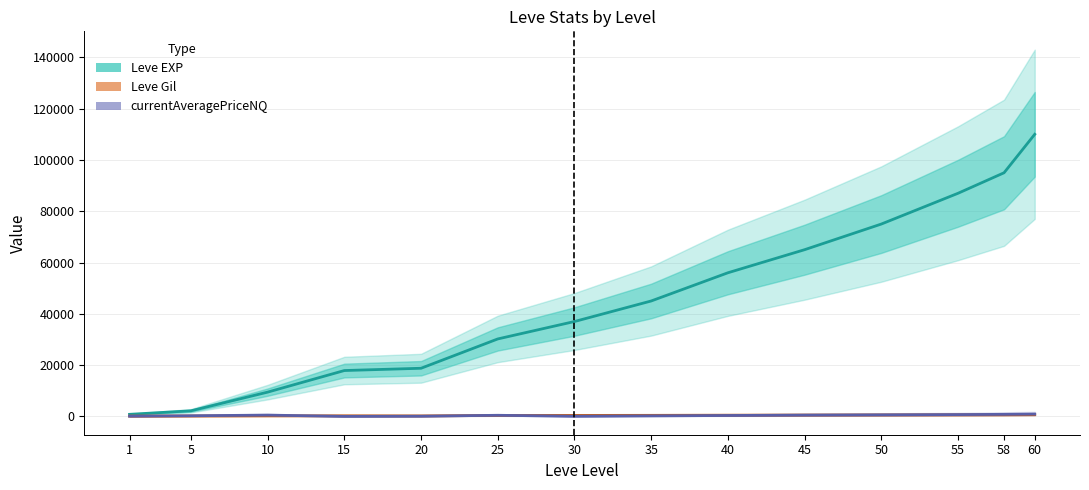

What is the average value of the Leve Gil series?

394